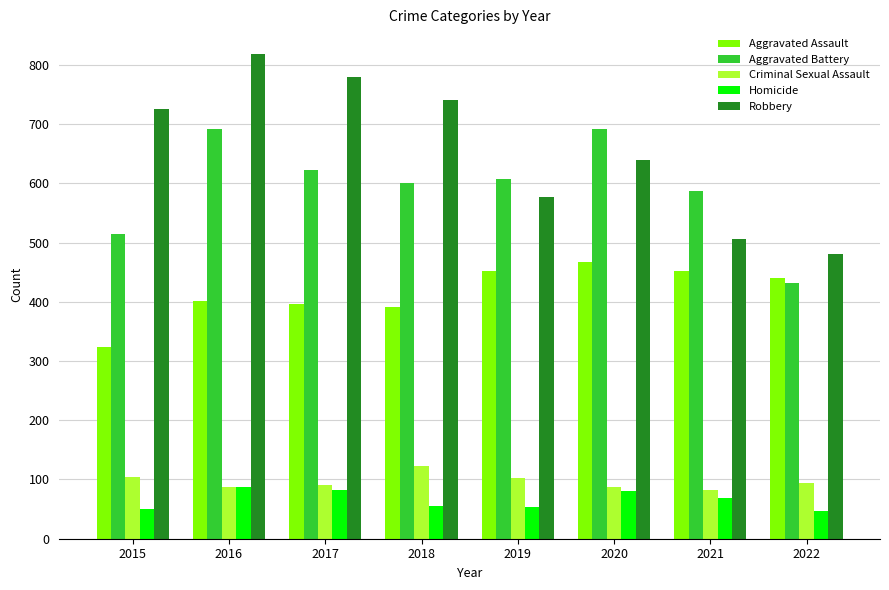

What is the lowest value of the Aggravated Battery series?

432